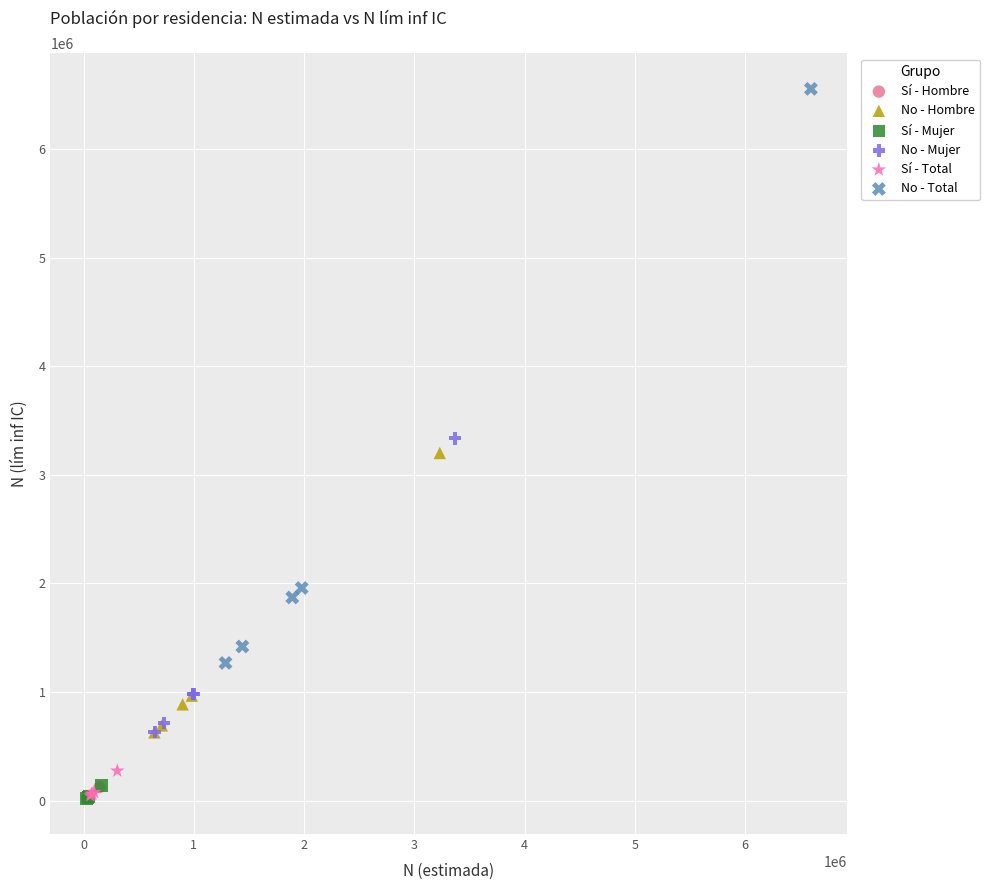

Which series has the widest spread of Y values?

No - Total